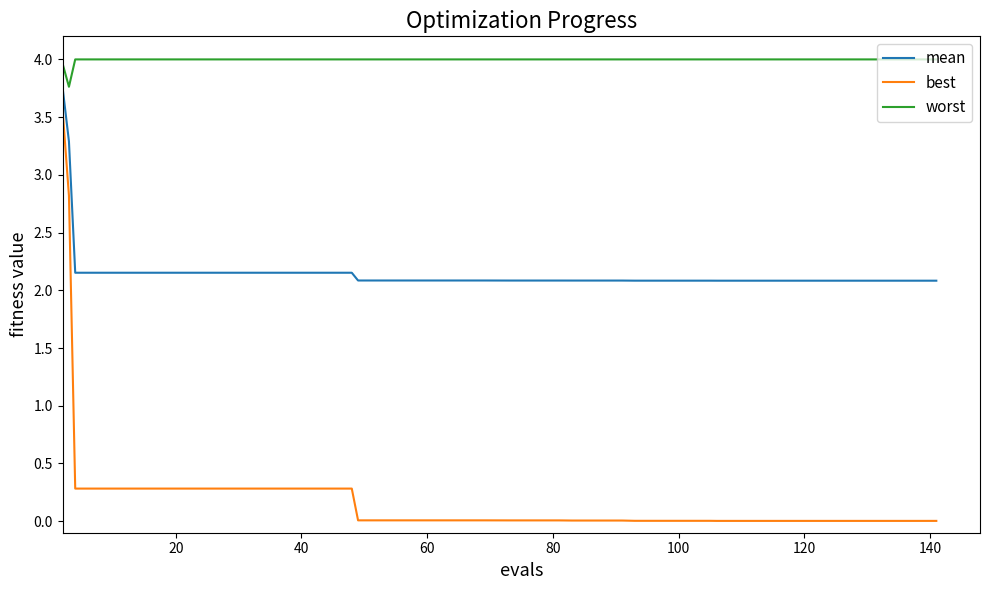

What is the average value of the worst series?

4.0